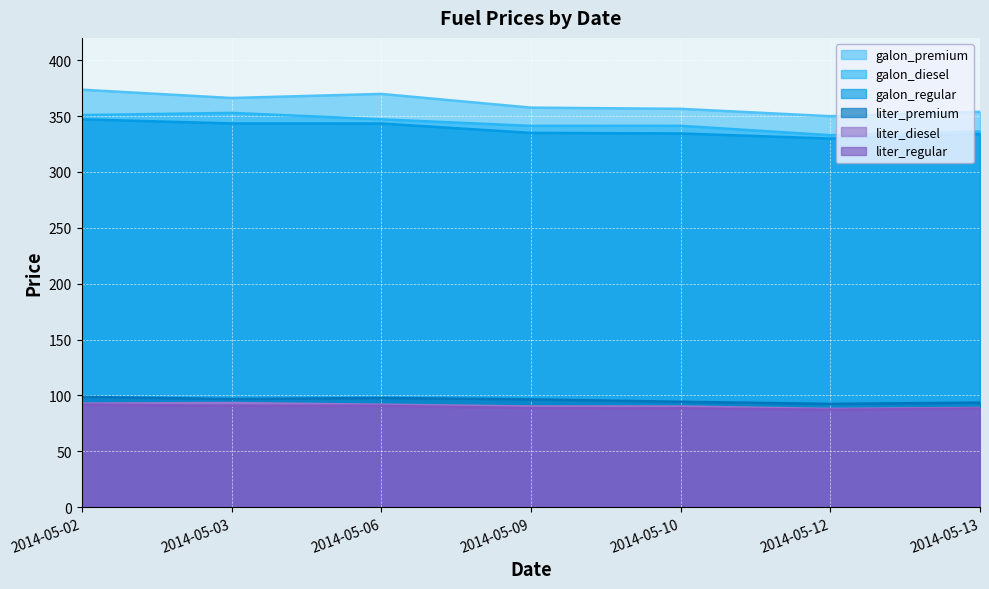

How many data points in galon_diesel are less than 341?

2